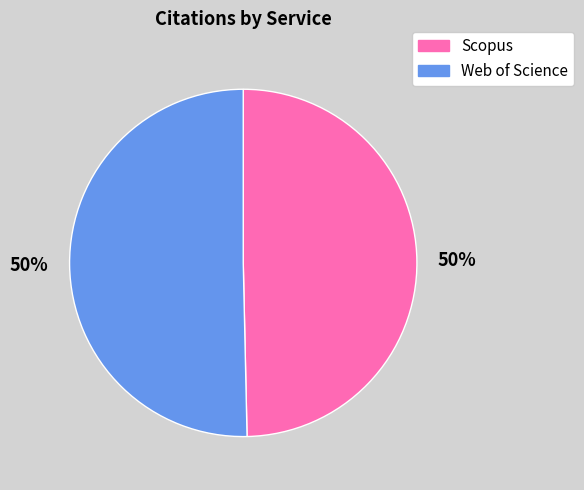

To the nearest percent, what is the average slice percentage?

50%